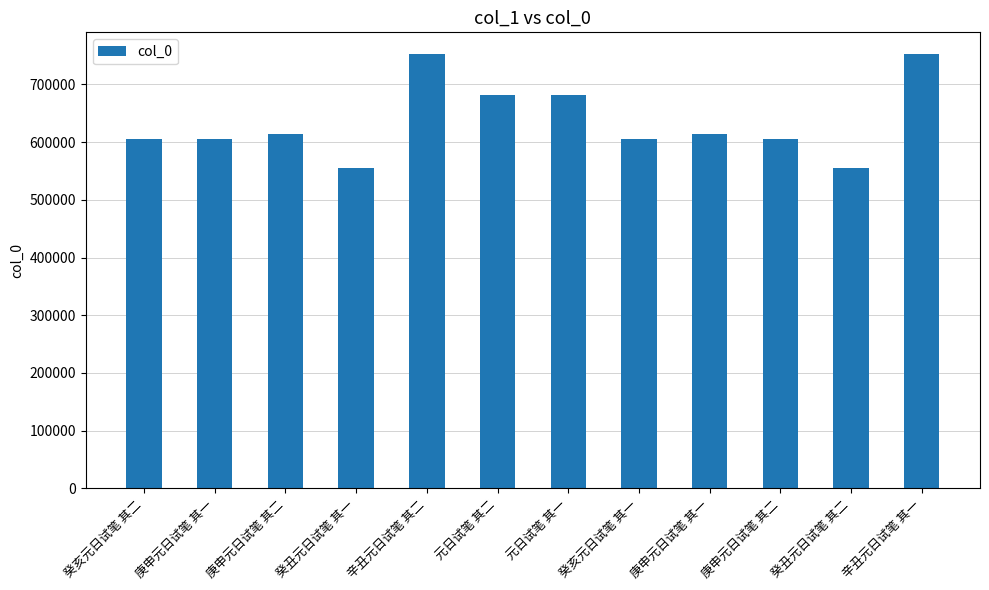

What is the difference between the maximum and second lowest values?

198176